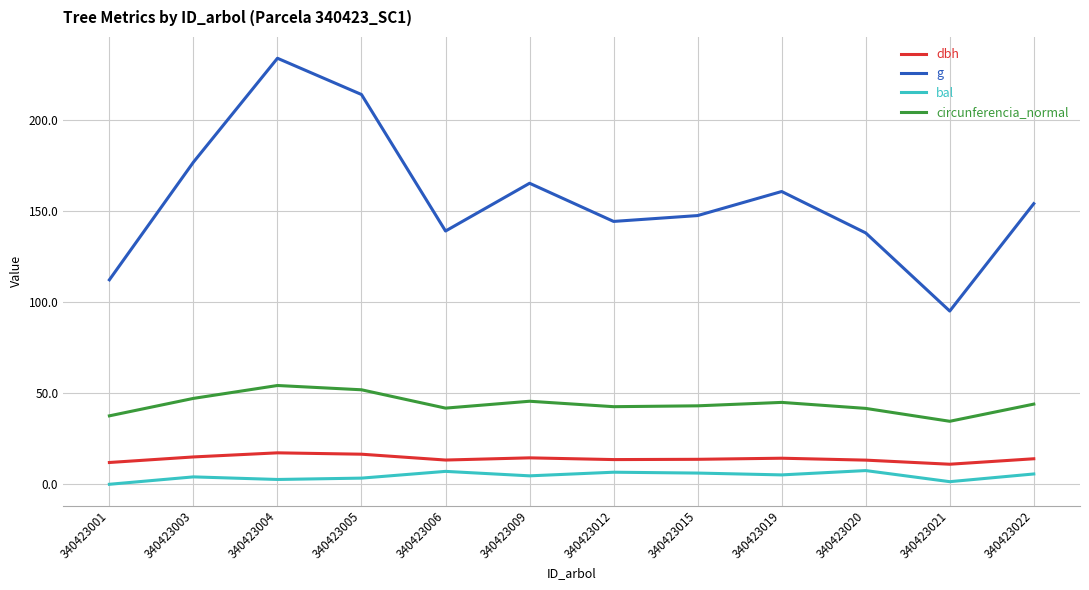

At 340423001, list the series in order from smallest to largest.

bal, dbh, circunferencia_normal, g